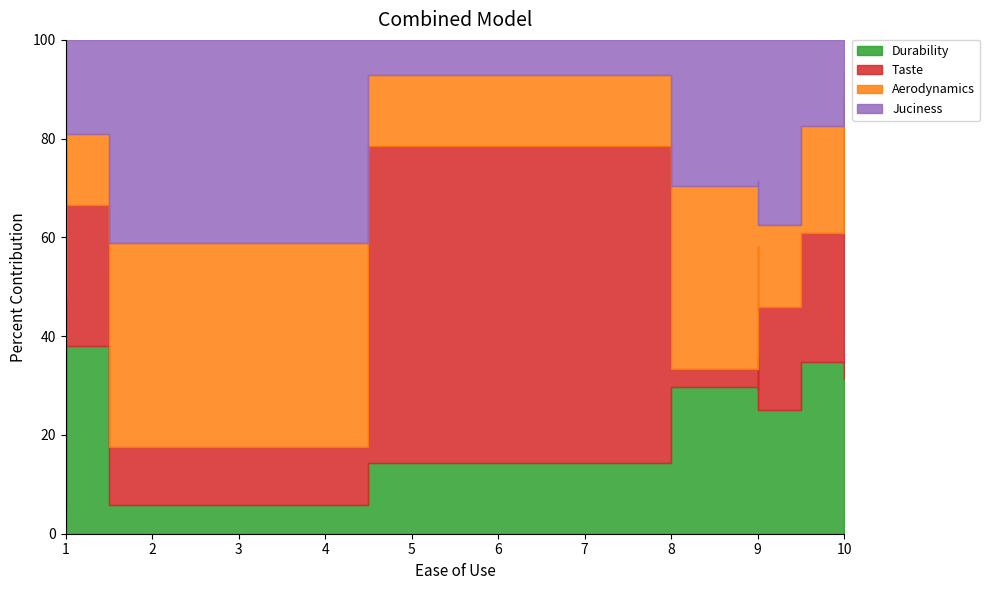

Reading left to right, list all the values displayed in this chart.

Durability: 1	6	1	5	8	7	8	8	10	2
Taste: 8	5	2	9	6	7	6	1	4	9
Aerodynamics: 1	4	7	1	5	3	3	10	6	2
Juciness: 9	9	7	1	4	7	4	8	8	1